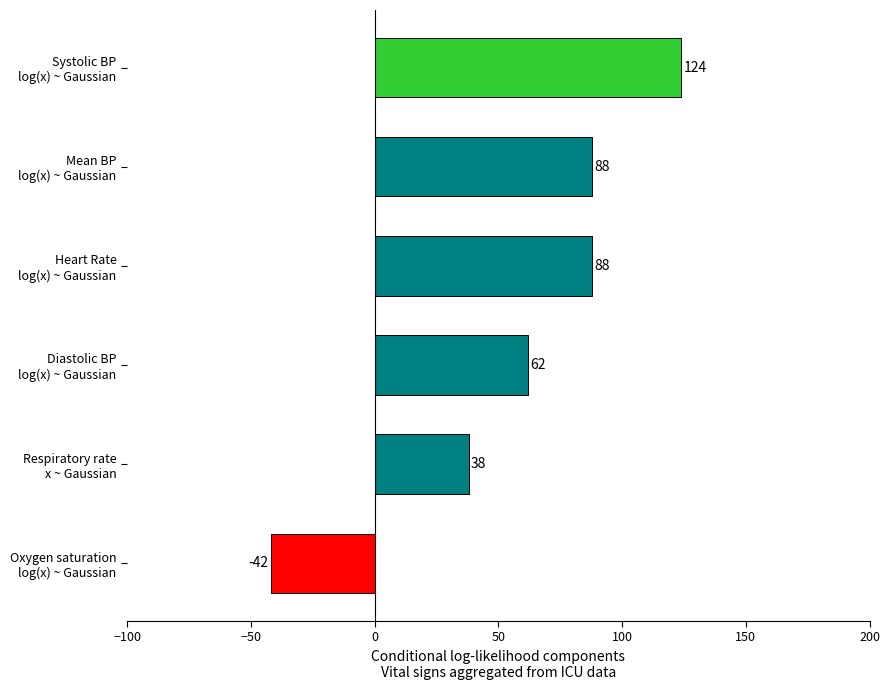

What is the difference between the maximum and minimum values?

166